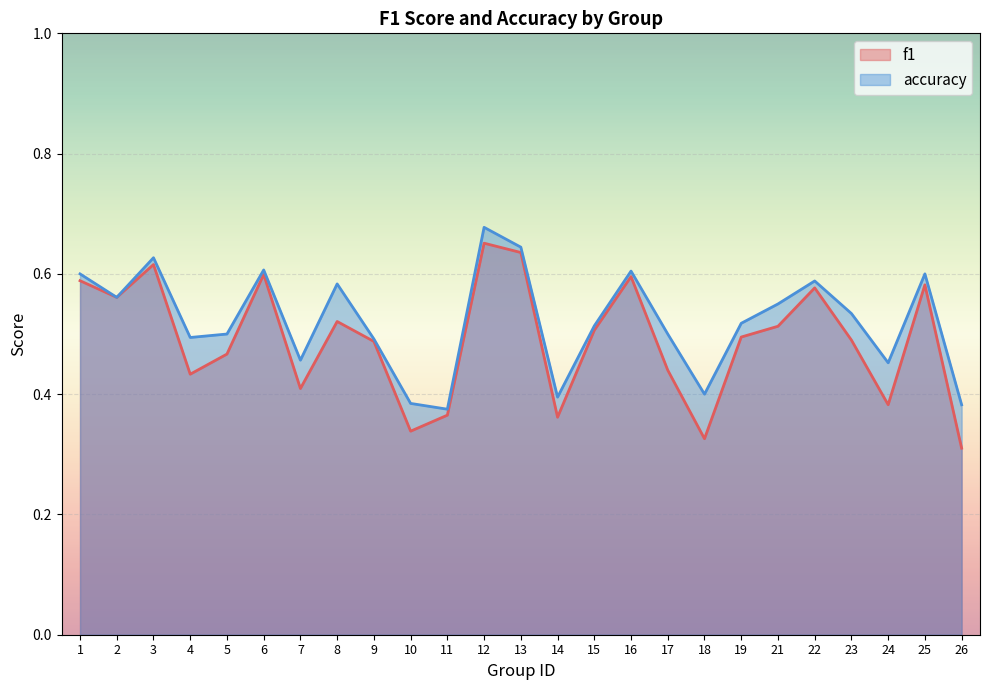

True or false: f1 and accuracy cross at least once.

False